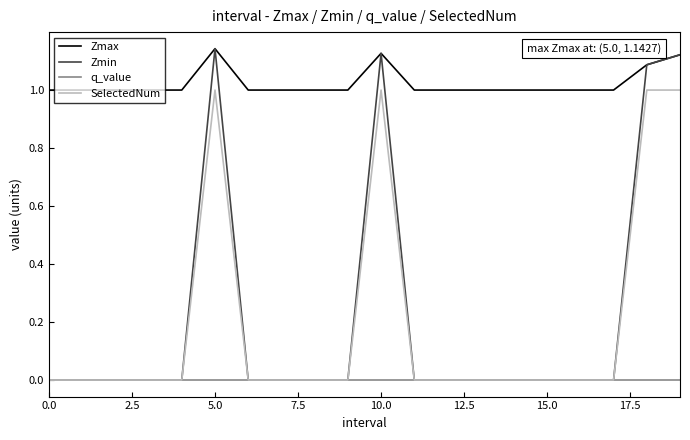

Which series has the largest total across all categories?

Zmax